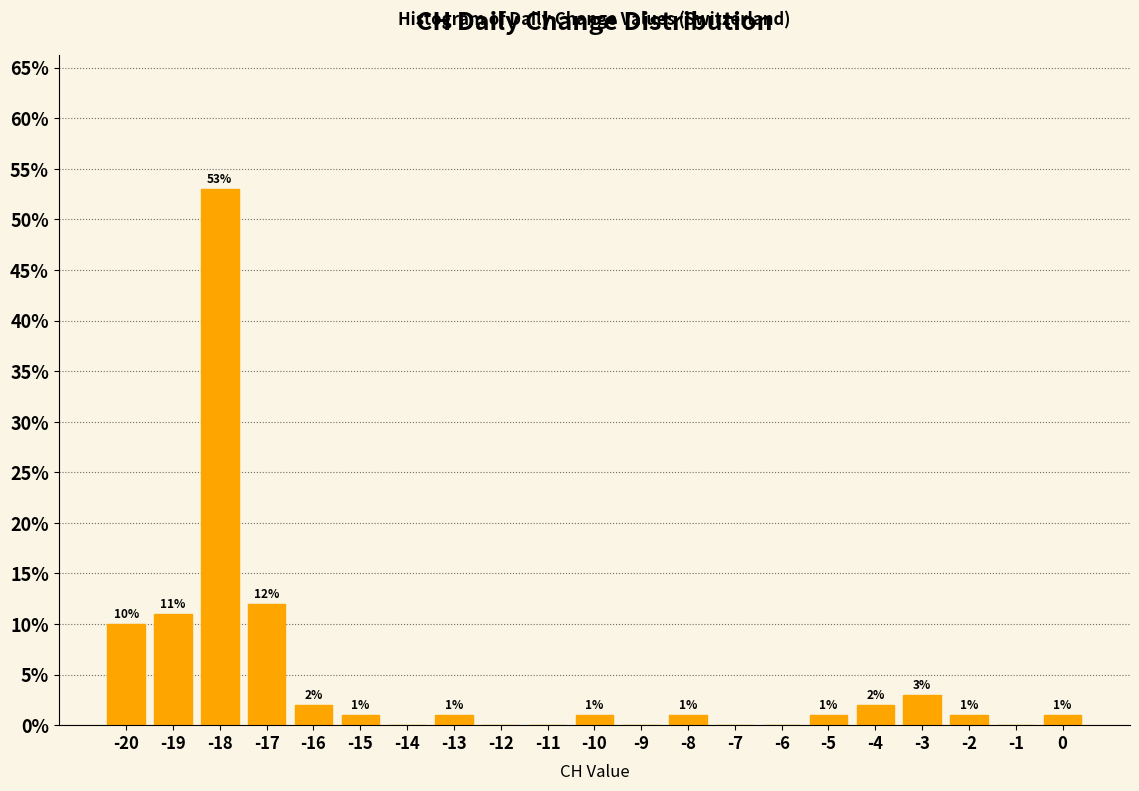

Reading left to right, extract all data points from this chart.

-20=10	-19=11	-18=53	-17=12	-16=2	-15=1	-14=0	-13=1	-12=0	-11=0	-10=1	-9=0	-8=1	-7=0	-6=0	-5=1	-4=2	-3=3	-2=1	-1=0	0=1